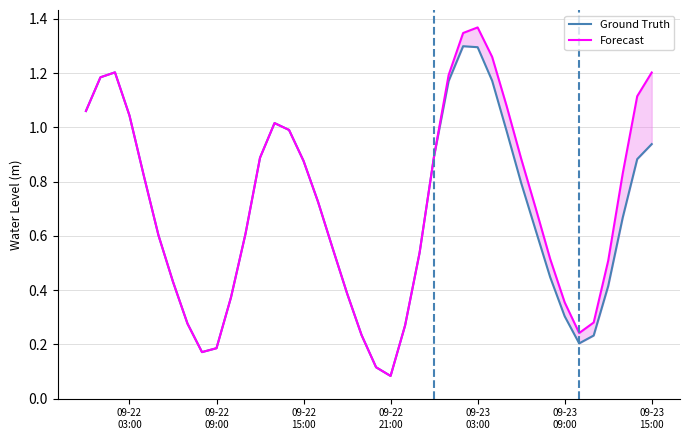

How many lines are shown in the chart?

2